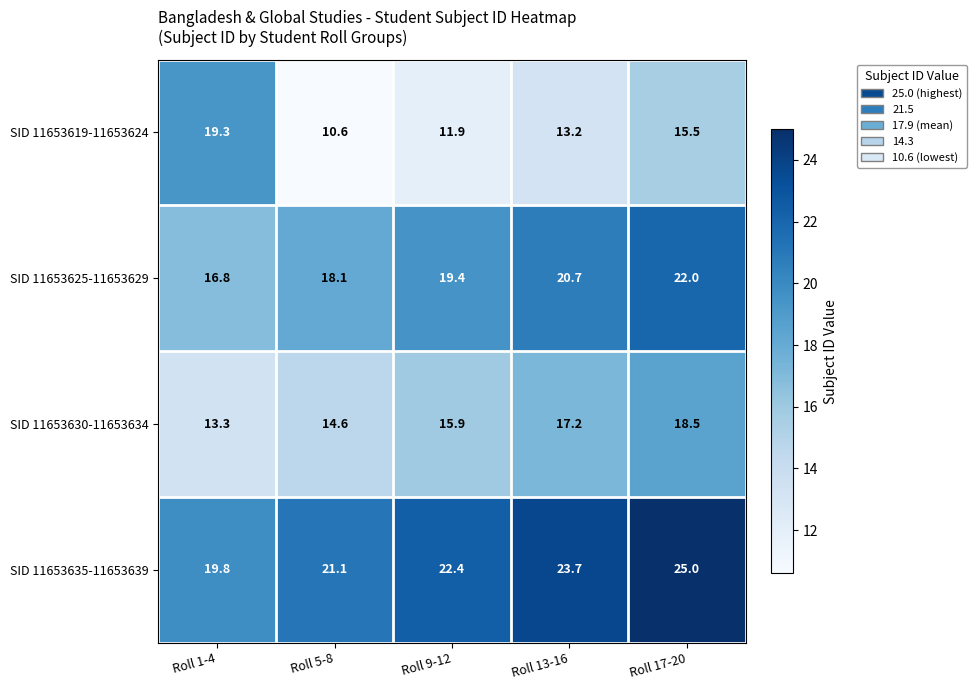

How many data points in SID 11653630-11653634 are less than 15?

2